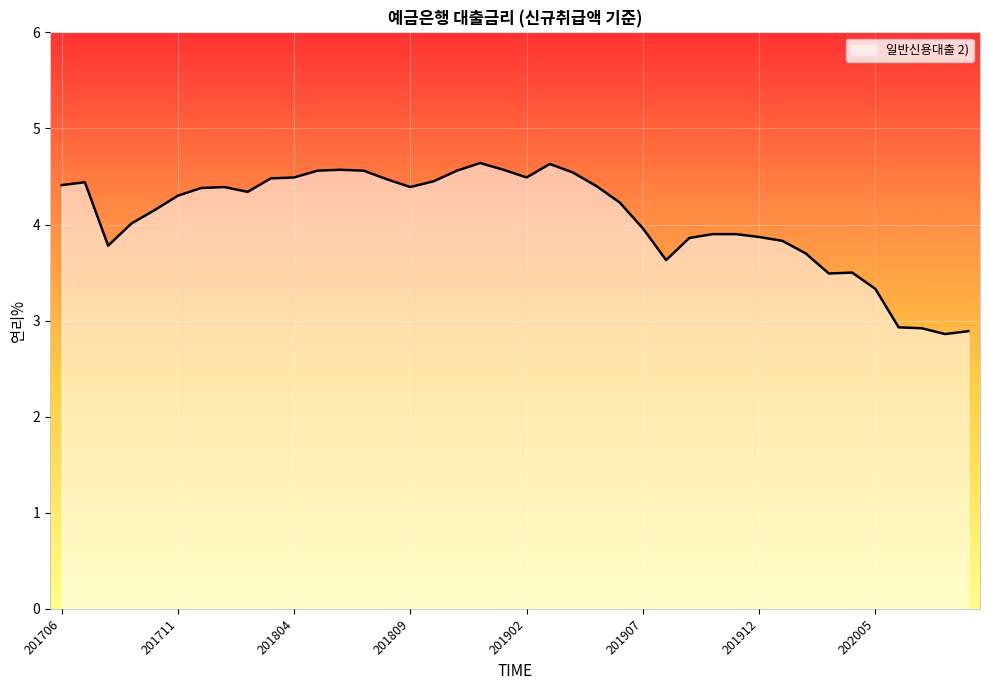

What is the difference between the maximum and minimum values?

1.8